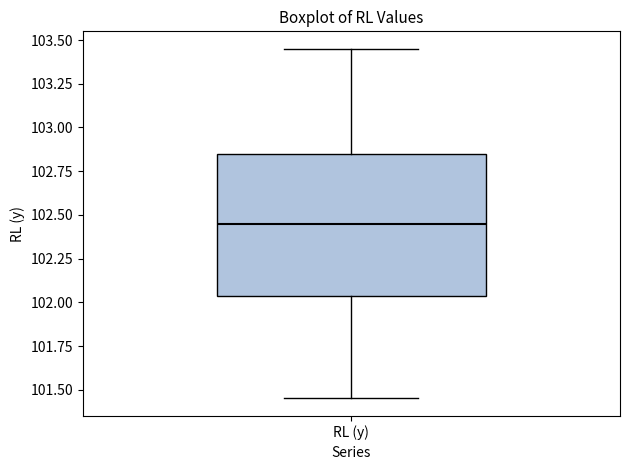

Where does the median line of the box for RL (y) sit on the y-axis? The values are not printed on the chart, so give them approximately, as read against the axis.

102.45